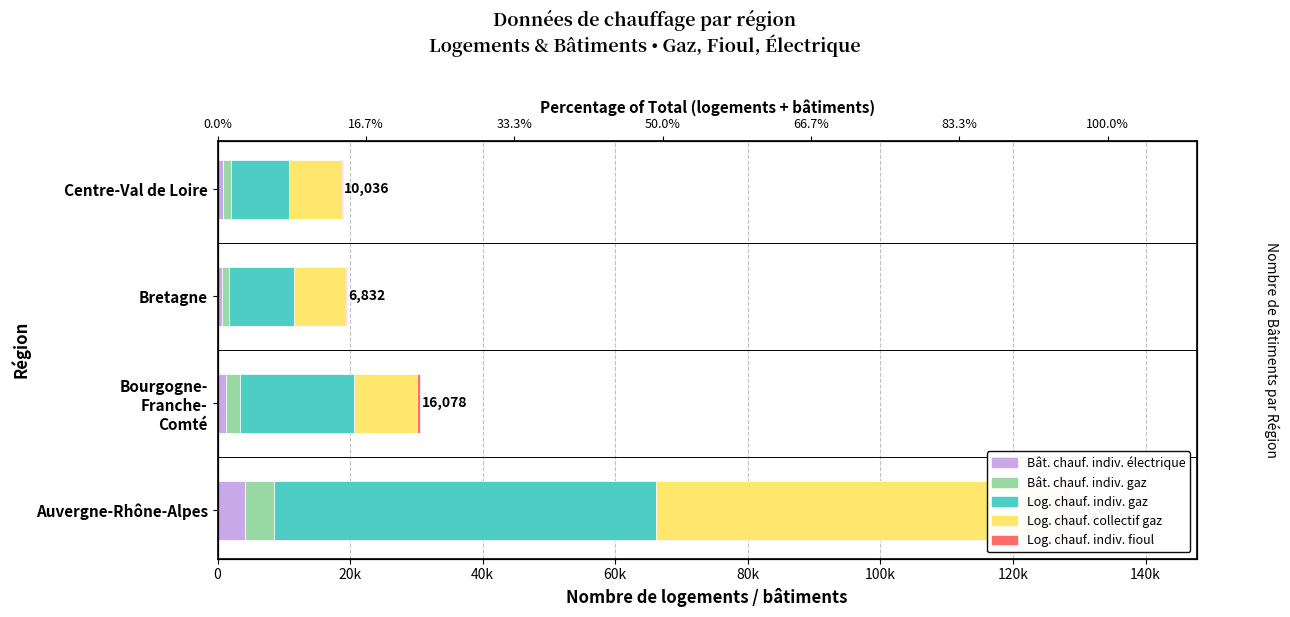

Which series has the widest spread of values?

Log. chauf. collectif gaz